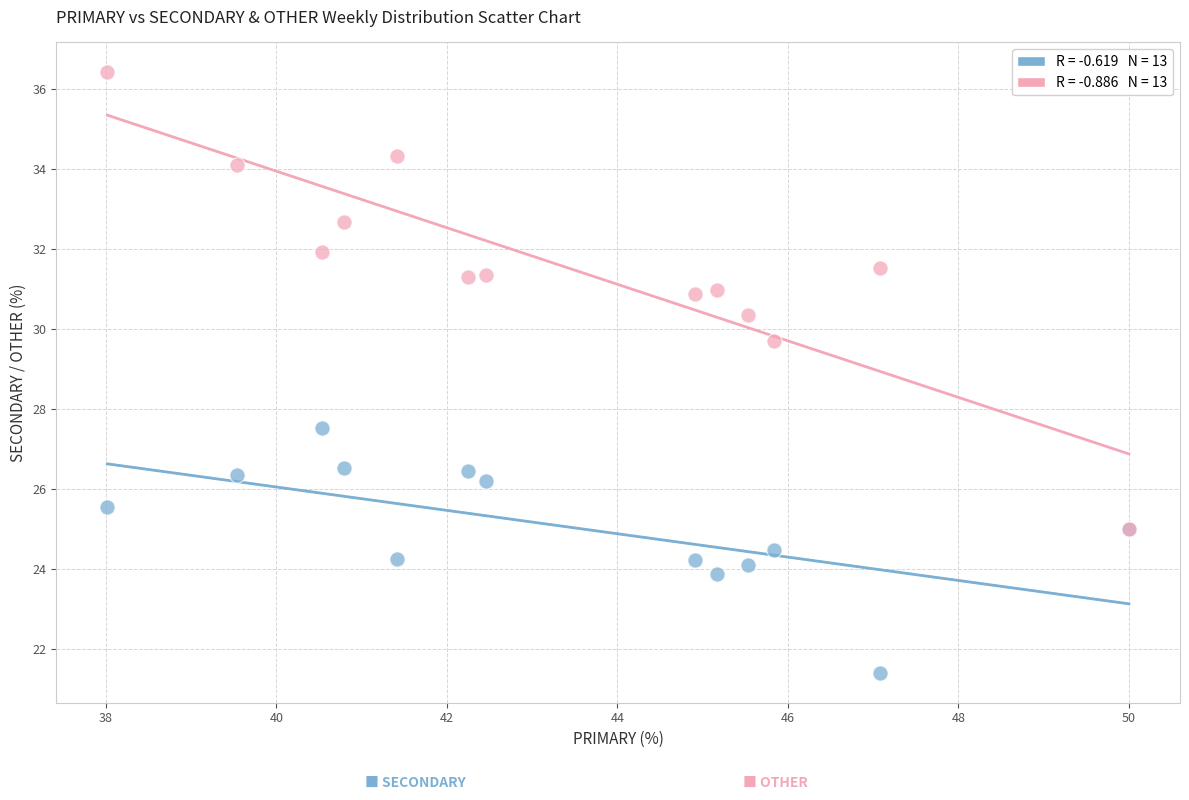

Across all series, what Y value is closest to 28?

27.5